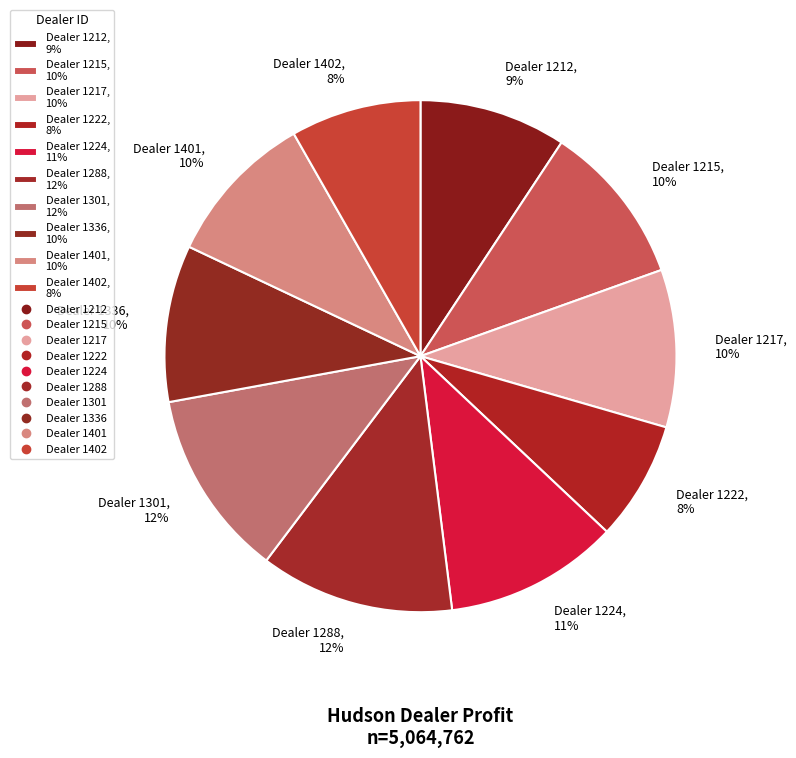

Is there any slice that represents more than half of the pie?

No